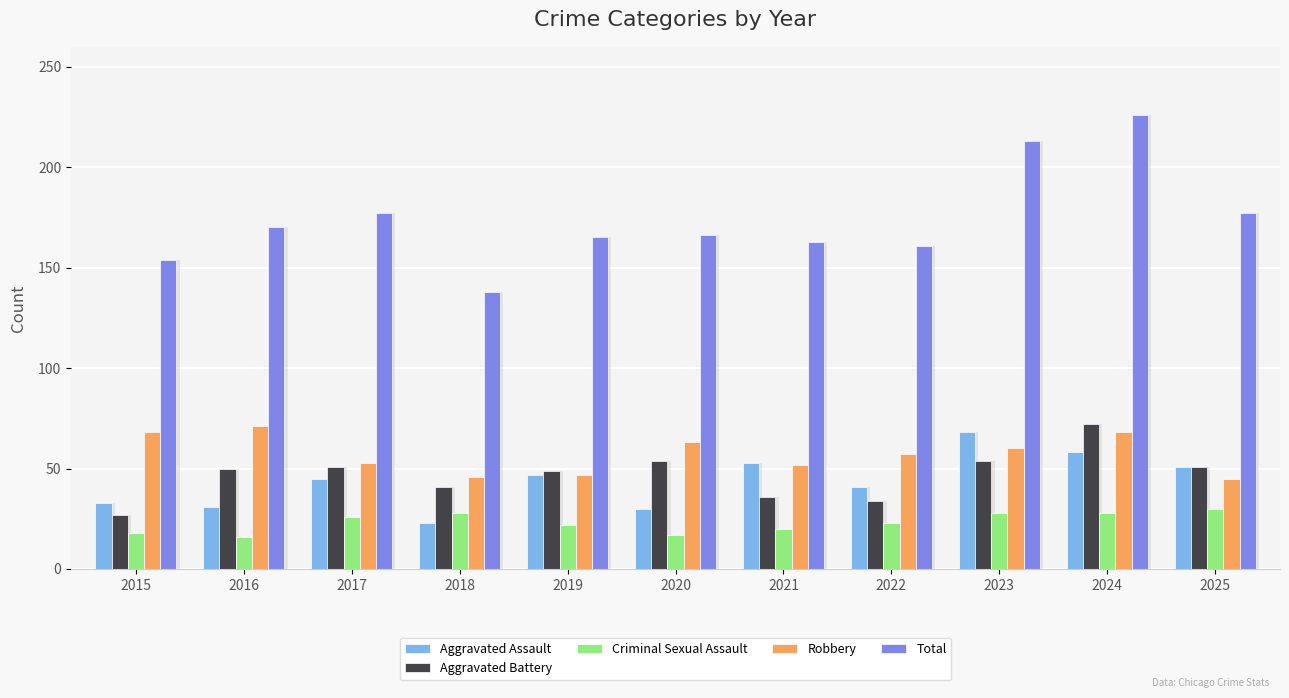

At which category is the sum across all series the highest?

2024